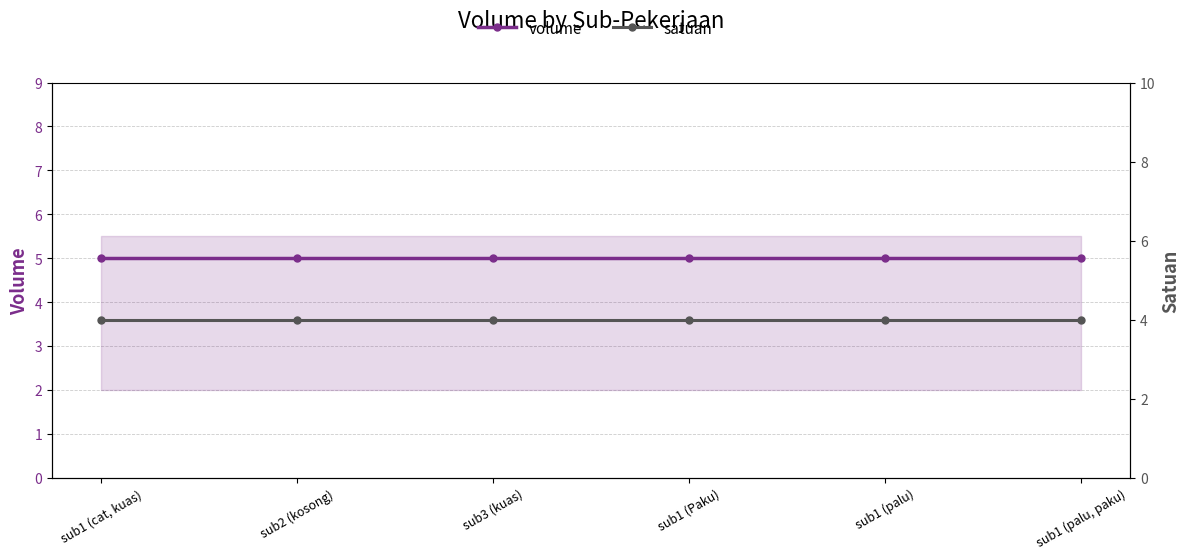

Rank the categories by volume value from lowest to highest.

sub1 (cat, kuas), sub2 (kosong), sub3 (kuas), sub1 (Paku), sub1 (palu), sub1 (palu, paku)